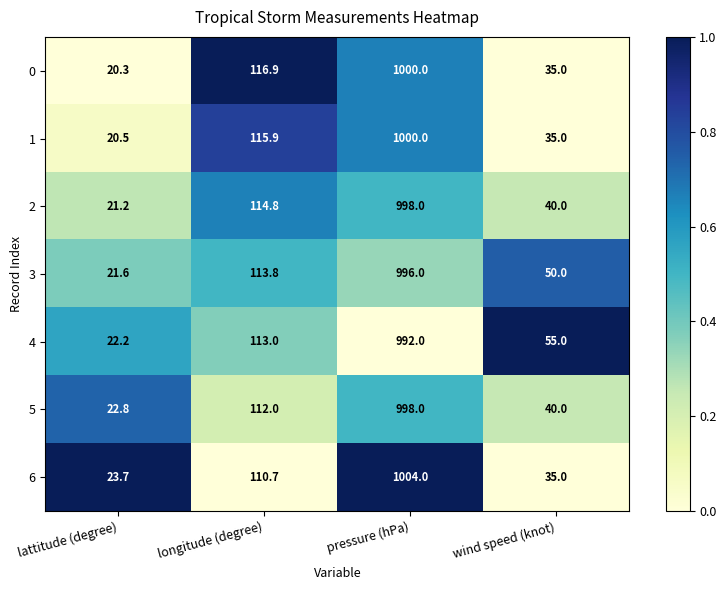

Reading left to right, list all the values displayed in this chart.

0: lattitude (degree)=20.3	longitude (degree)=116.9	pressure (hPa)=1000.0	wind speed (knot)=35.0
1: lattitude (degree)=20.5	longitude (degree)=115.9	pressure (hPa)=1000.0	wind speed (knot)=35.0
2: lattitude (degree)=21.2	longitude (degree)=114.8	pressure (hPa)=998.0	wind speed (knot)=40.0
3: lattitude (degree)=21.6	longitude (degree)=113.8	pressure (hPa)=996.0	wind speed (knot)=50.0
4: lattitude (degree)=22.2	longitude (degree)=113.0	pressure (hPa)=992.0	wind speed (knot)=55.0
5: lattitude (degree)=22.8	longitude (degree)=112.0	pressure (hPa)=998.0	wind speed (knot)=40.0
6: lattitude (degree)=23.7	longitude (degree)=110.7	pressure (hPa)=1004.0	wind speed (knot)=35.0